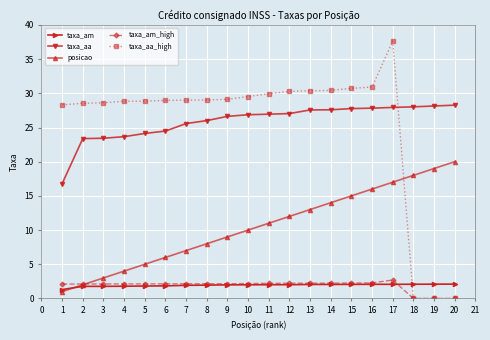

What is the value of the taxa_aa_high point at the 14th from the left?

30.4